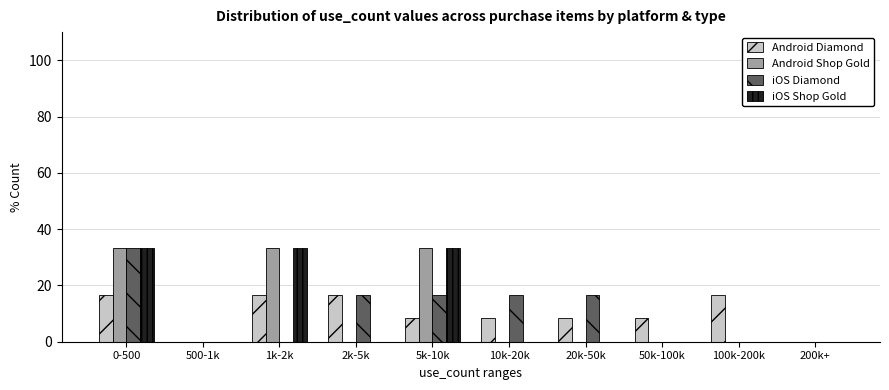

At which category is the sum across all series the highest?

0-500